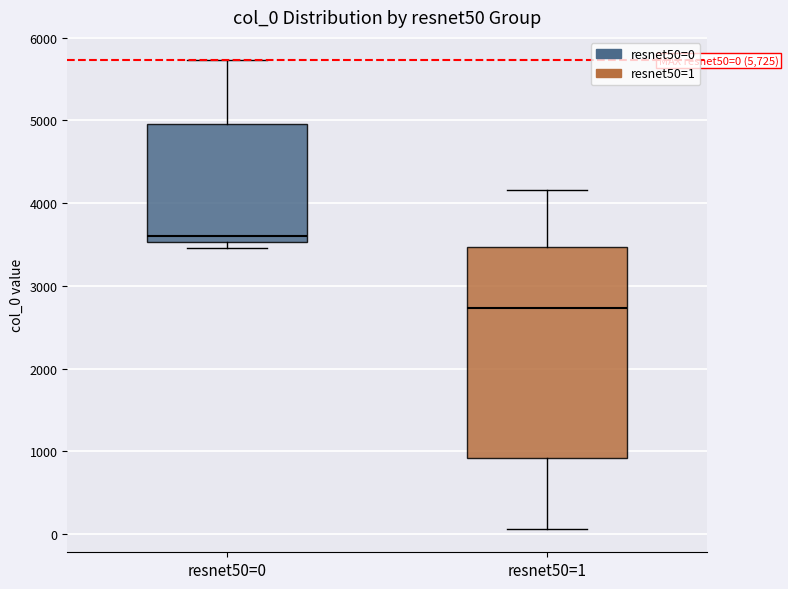

Which box is the tallest, from its lower edge to its upper edge?

resnet50=1